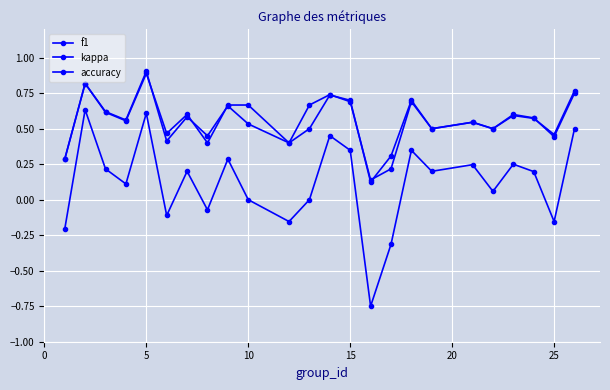

What is the difference between the maximum and minimum values in the accuracy series?

0.8